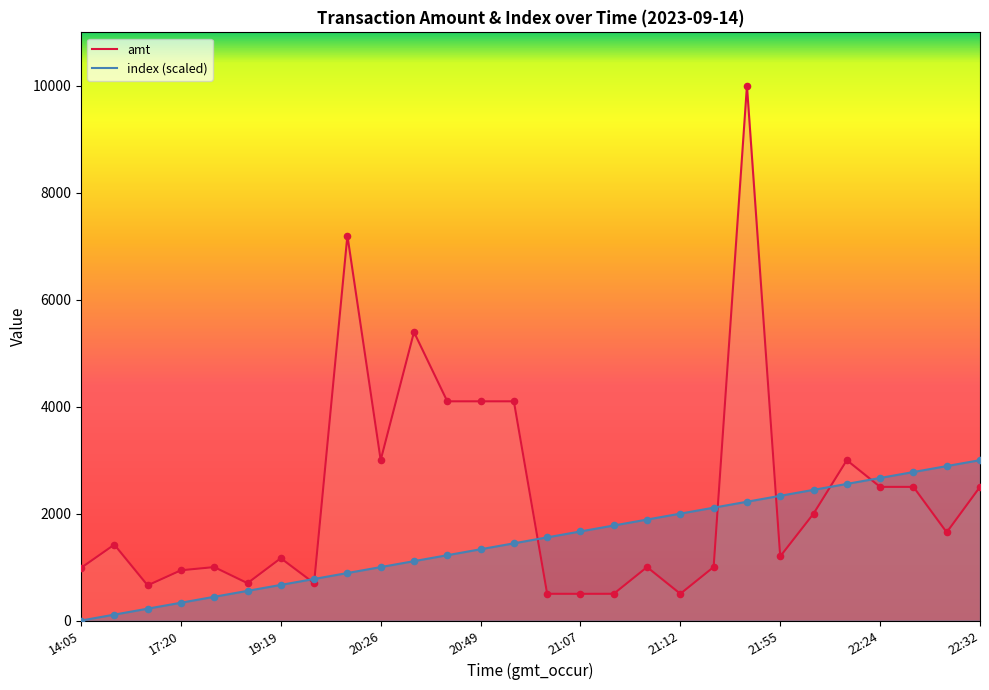

What is the total value across all series at 22:06?

5554.6